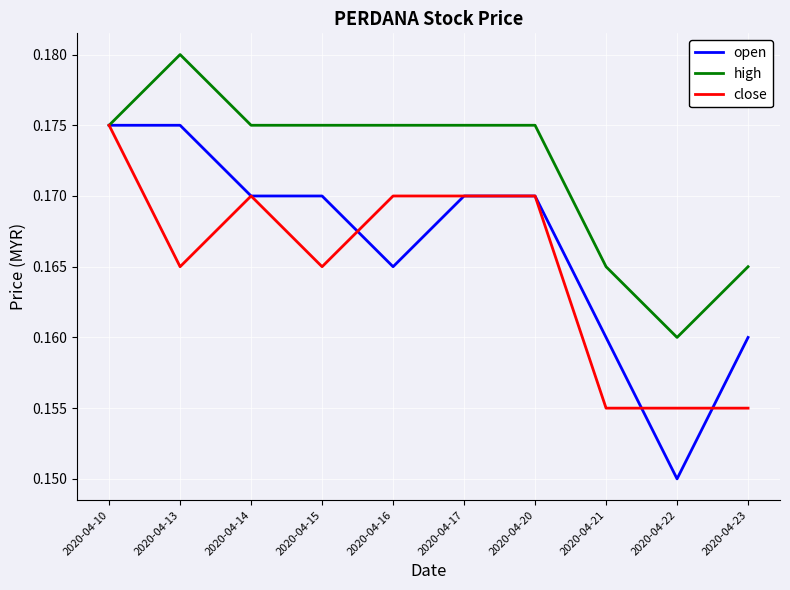

What is the total value across all series at 2020-04-22?

0.5